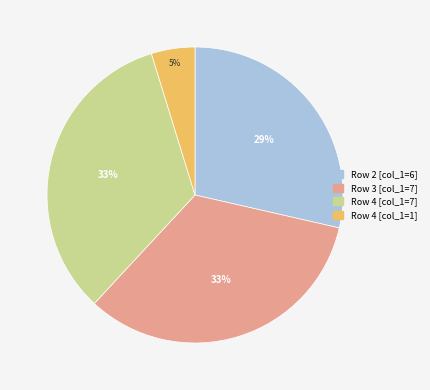

Does any single category account for the majority?

No